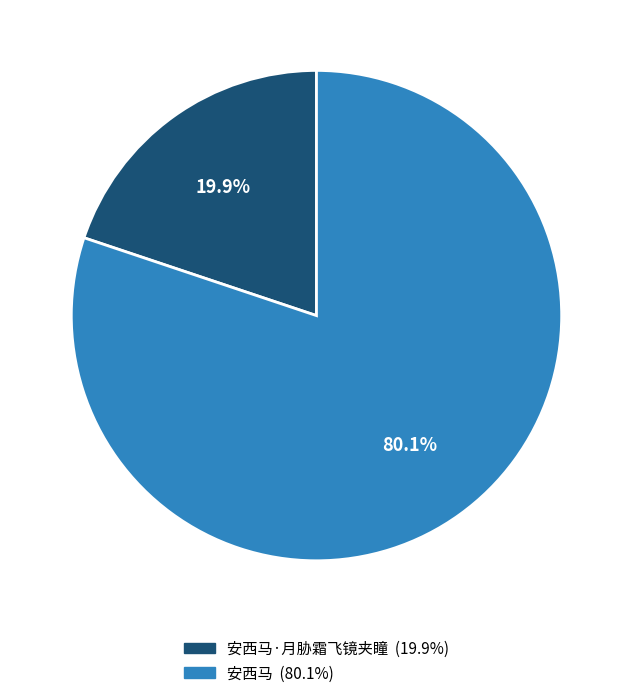

Does any single category account for the majority?

Yes